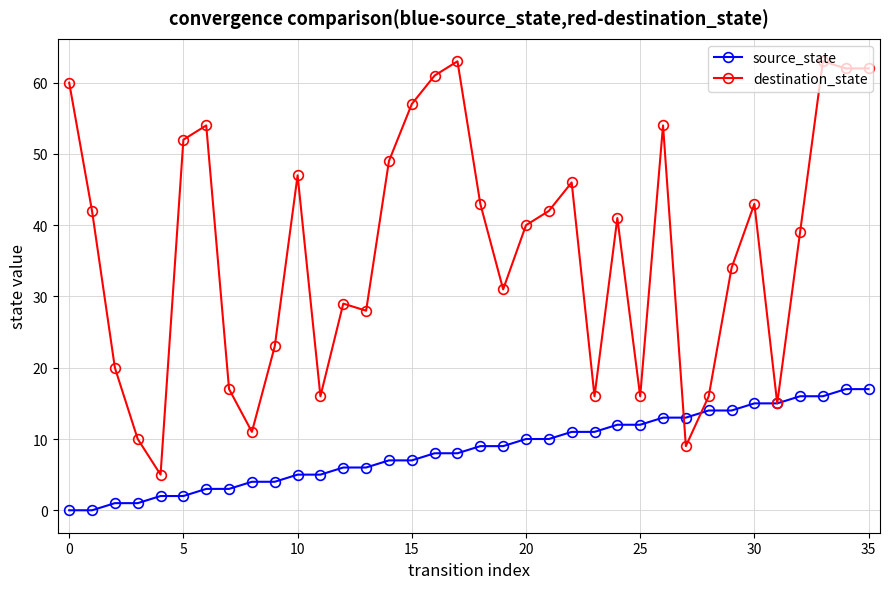

What is the sum of all source_state values?

306